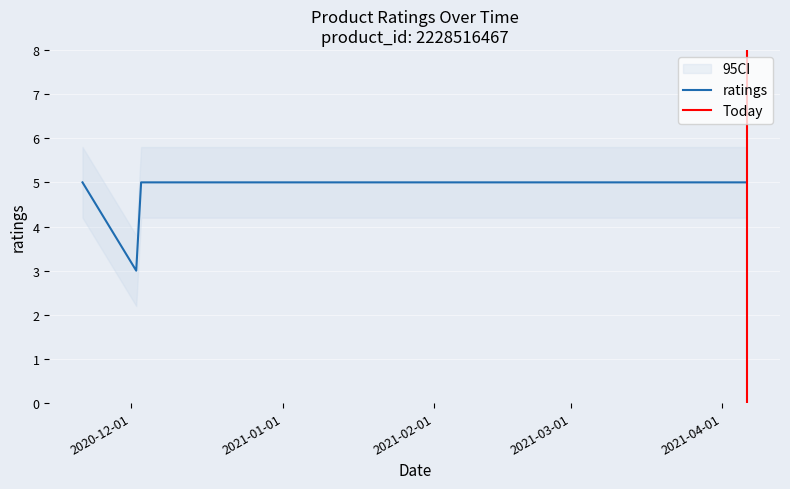

What is the average value?

5